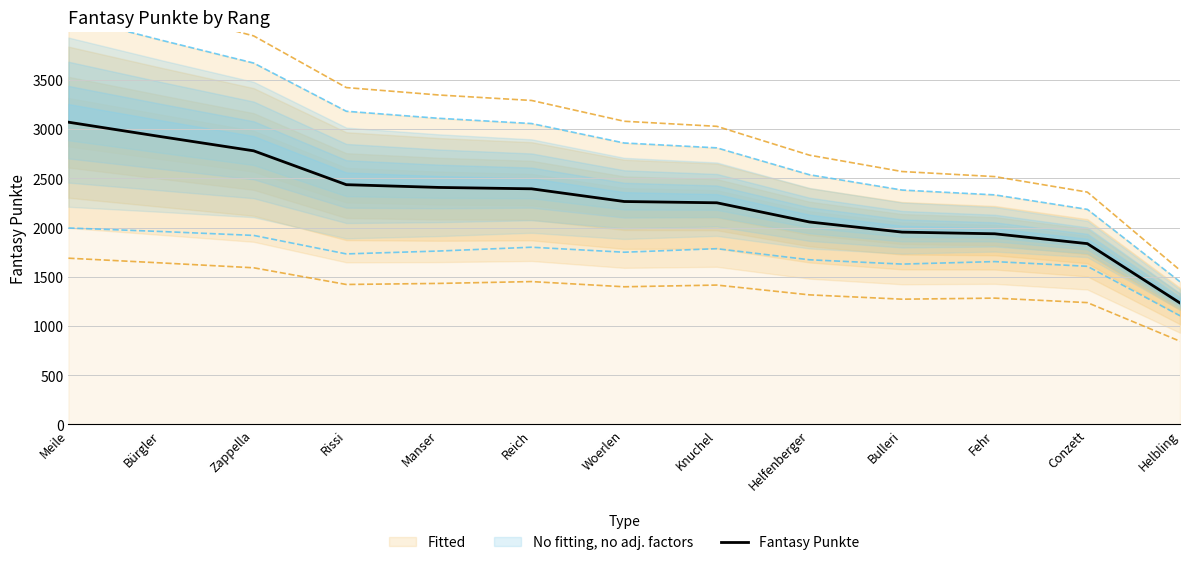

Between Reich and Woerlen, which is larger?

Reich